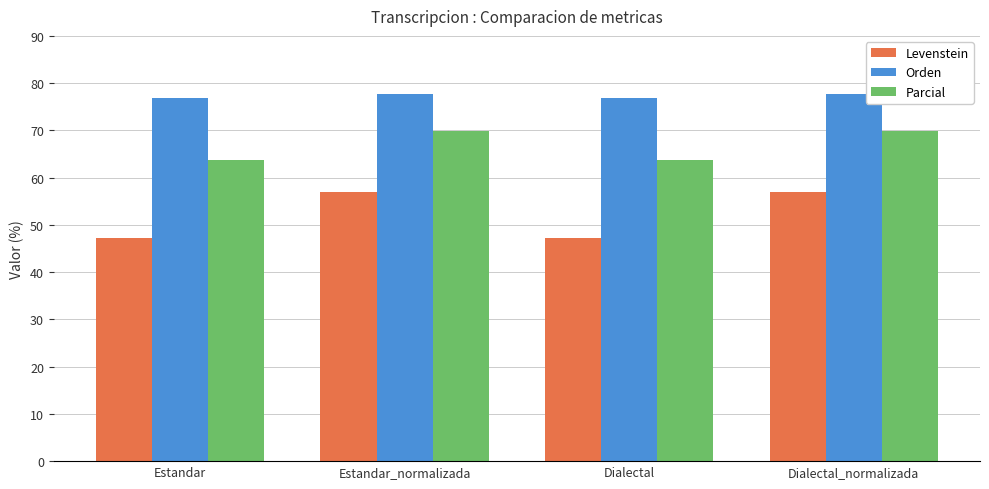

The value of Orden at Dialectal_normalizada is 127.6. True or false?

False